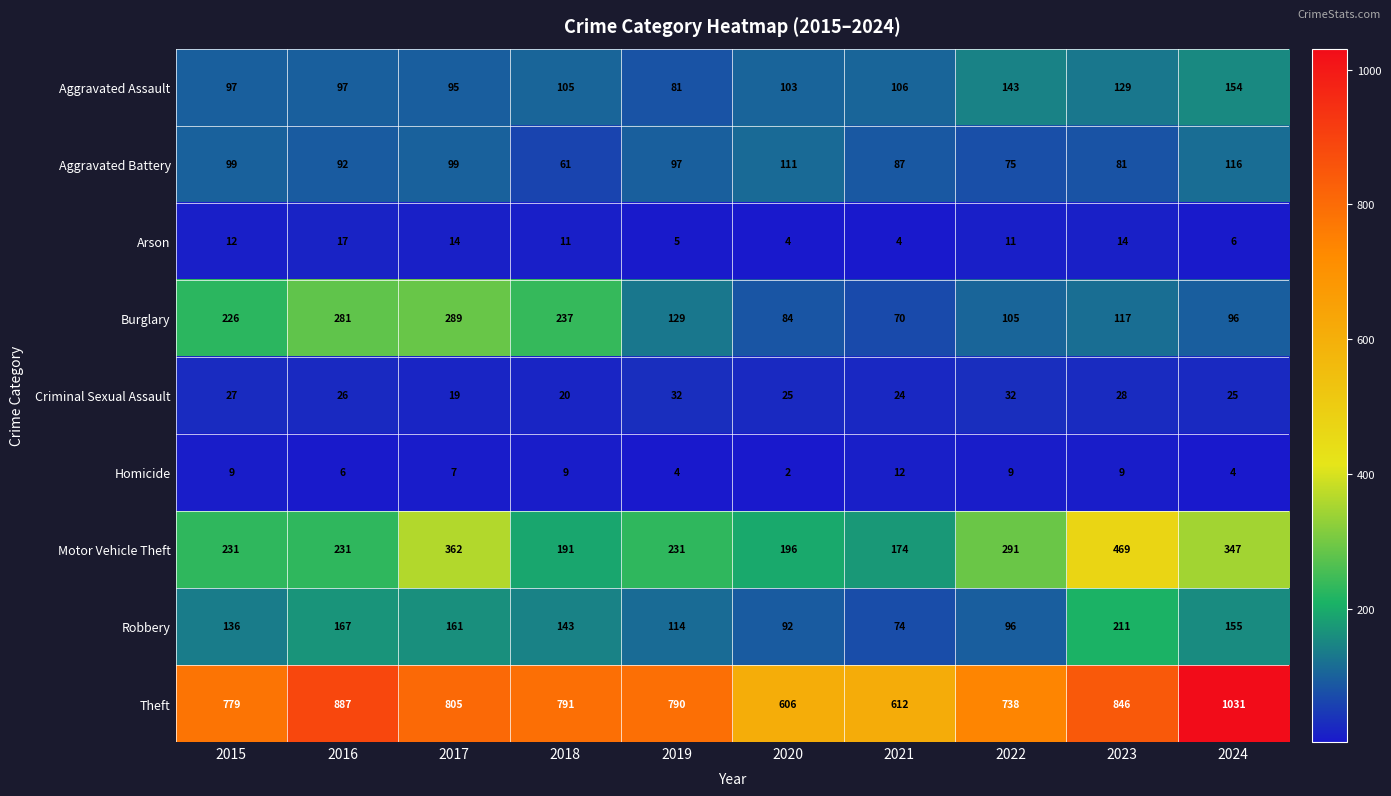

What is the difference between the maximum and minimum values in the Theft series?

425